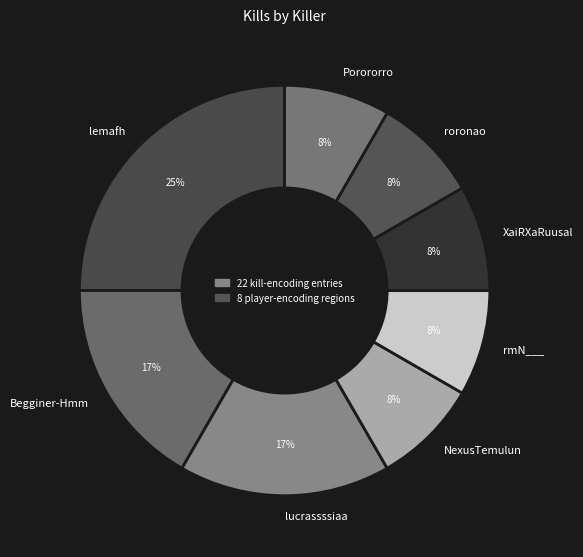

How many segments does this pie chart have?

8